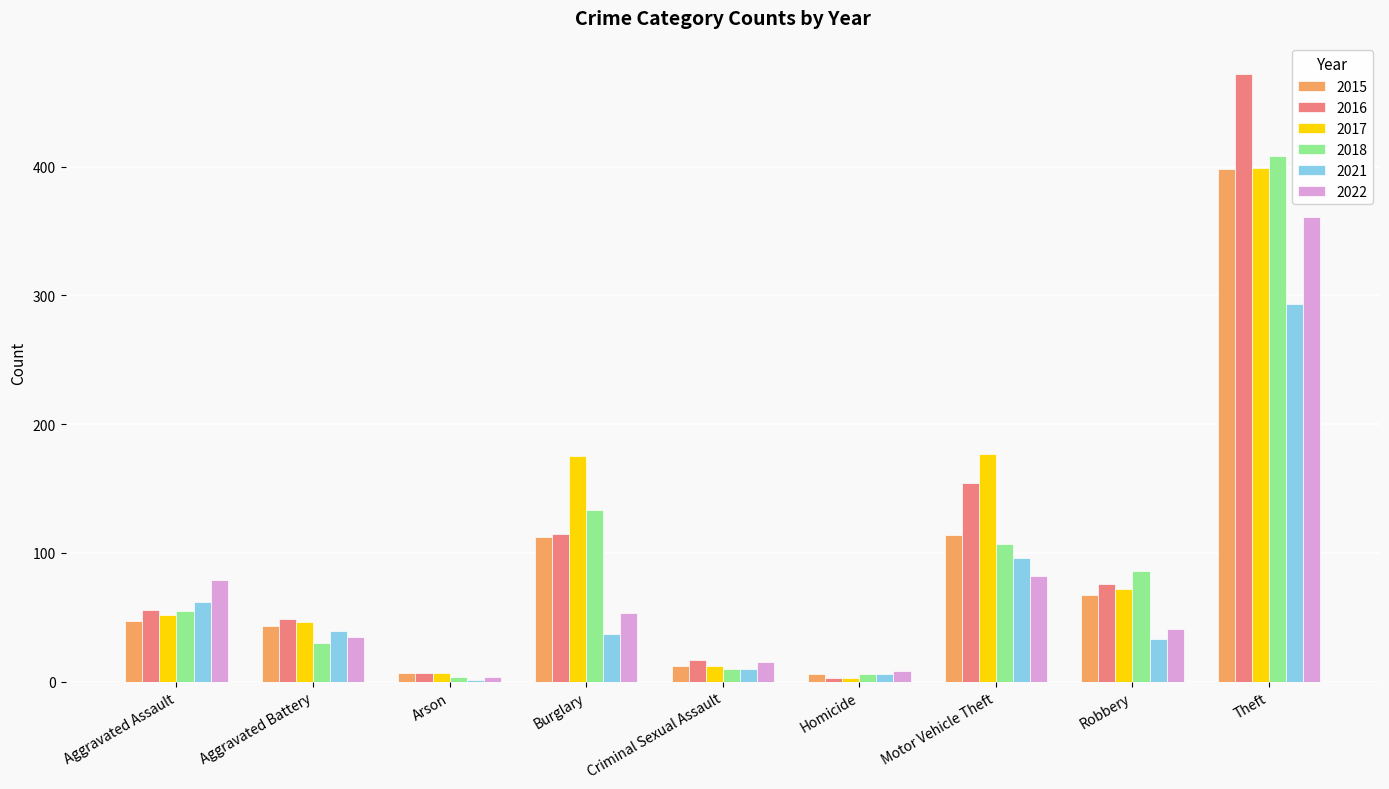

Is it true that 2017 equals 175 at Burglary?

True